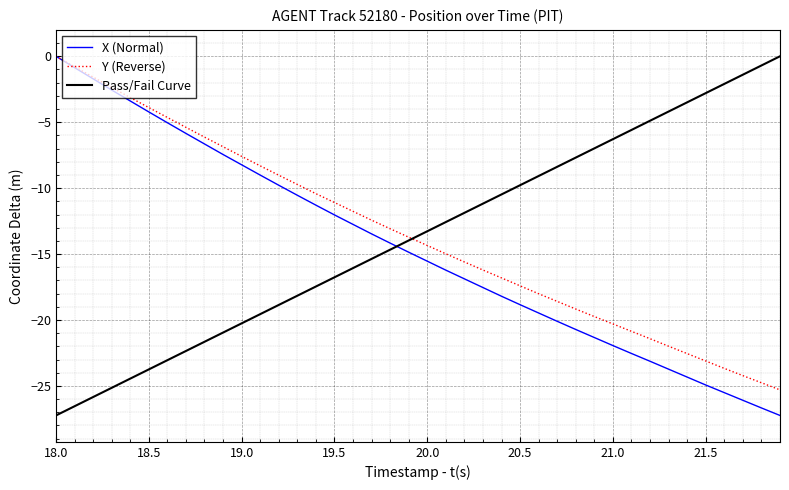

How many times do X (Normal) and Pass/Fail Curve cross each other?

1